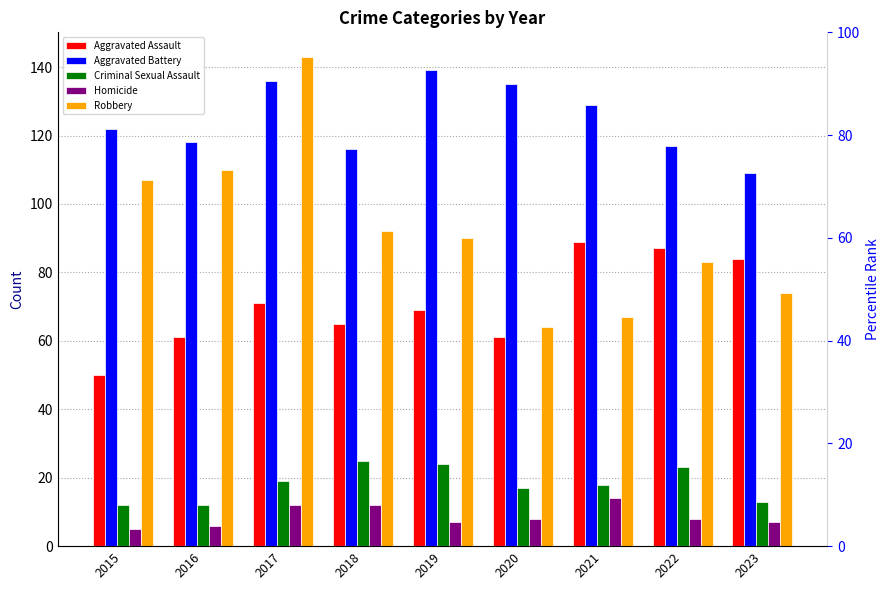

What is the difference between the maximum and minimum values in the Aggravated Battery series?

30